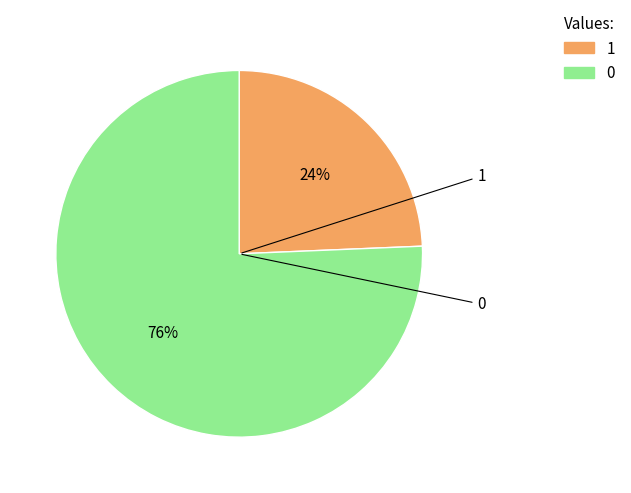

To the nearest percent, what is the average slice percentage?

50%